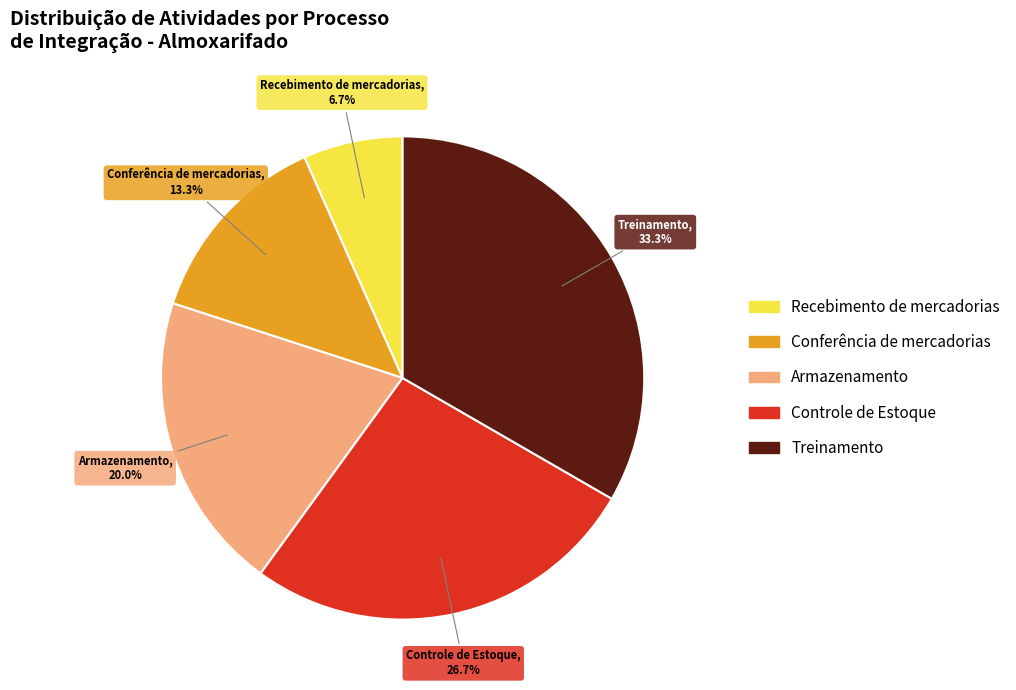

To the nearest percent, what portion does Treinamento represent?

33%